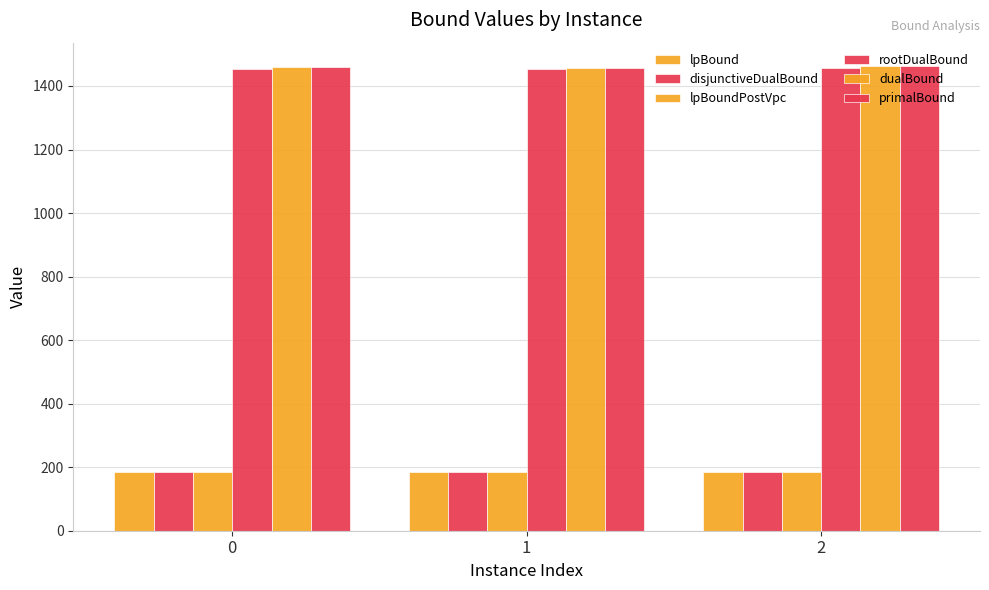

How many groups of bars are there?

3